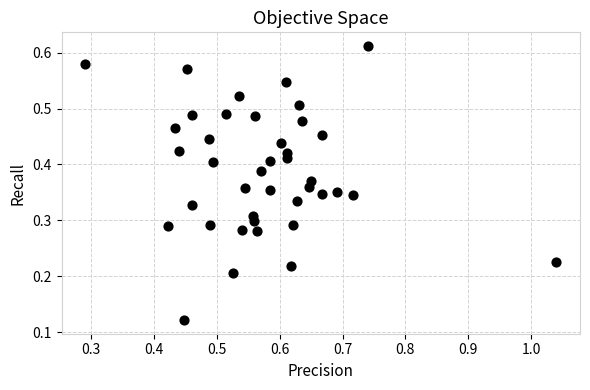

What is the range of X values (max minus min)?

0.7